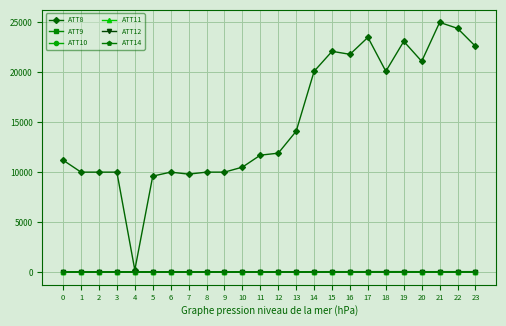

Which series has the largest total across all categories?

ATT8